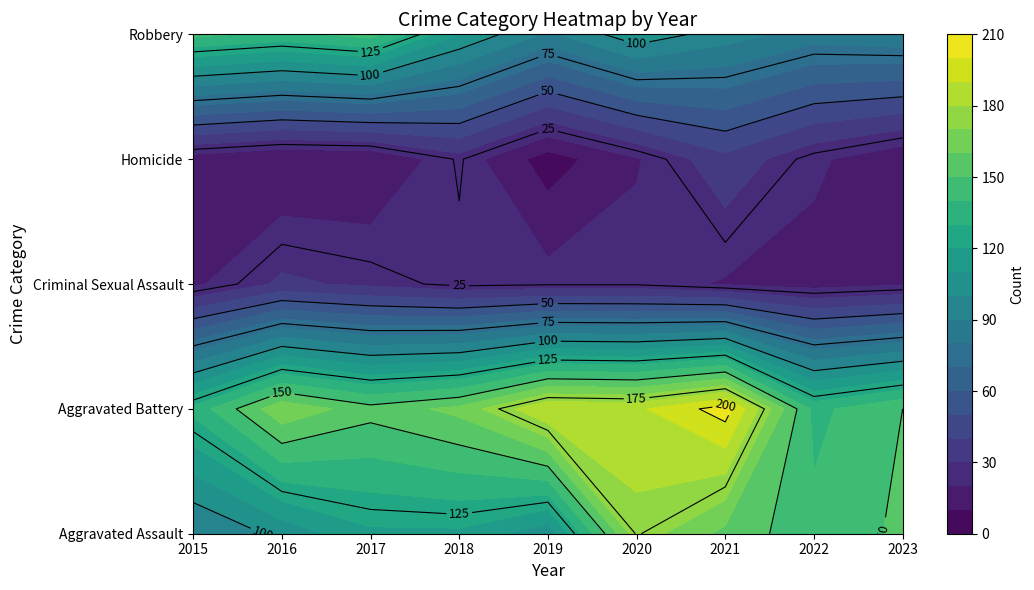

Reading right to left, extract all data points from this chart.

Aggravated Assault: 152	143	157	176	103	118	118	103	89
Aggravated Battery: 150	137	205	188	190	163	154	168	133
Criminal Sexual Assault: 19	16	19	24	24	23	28	32	18
Homicide: 12	22	37	19	5	26	11	10	15
Robbery: 88	85	95	107	88	110	144	137	143